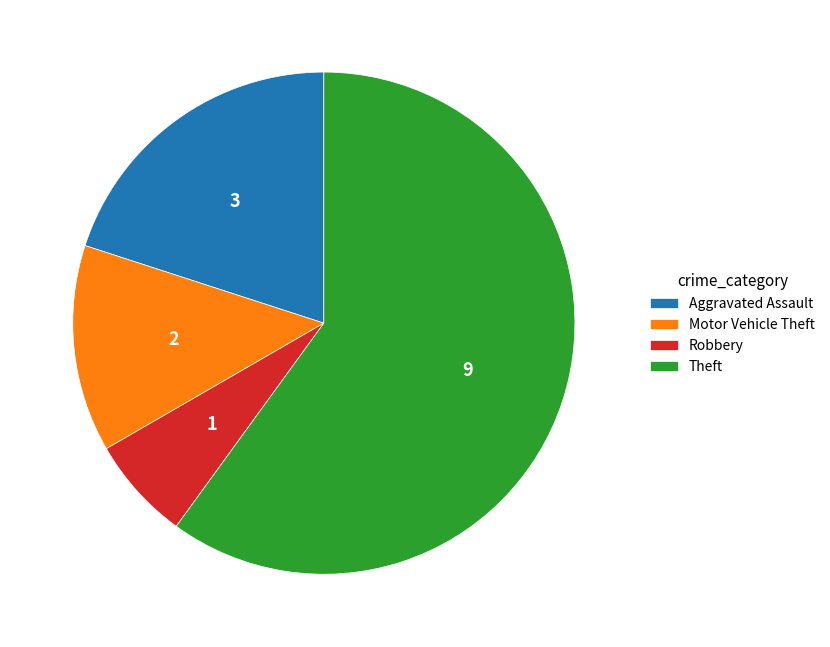

Does any single category account for the majority?

Yes